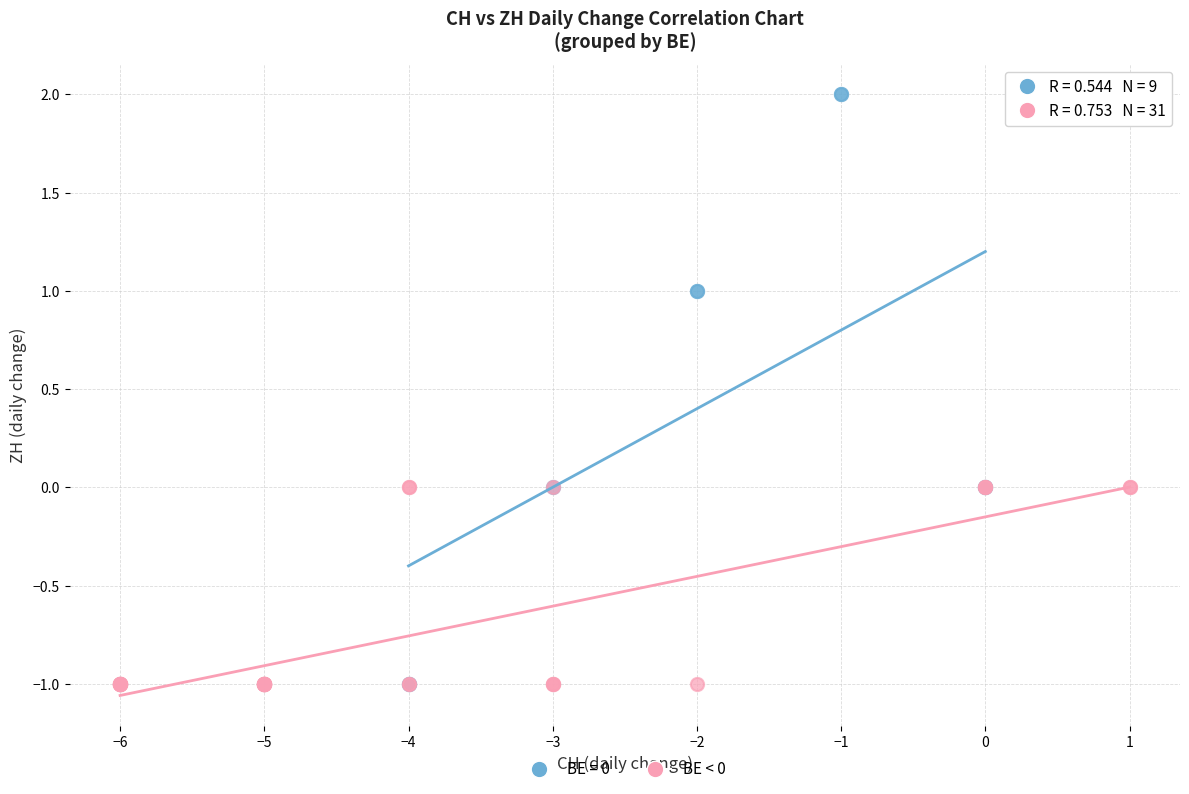

Which series has the largest Y range (max minus min)?

BE = 0